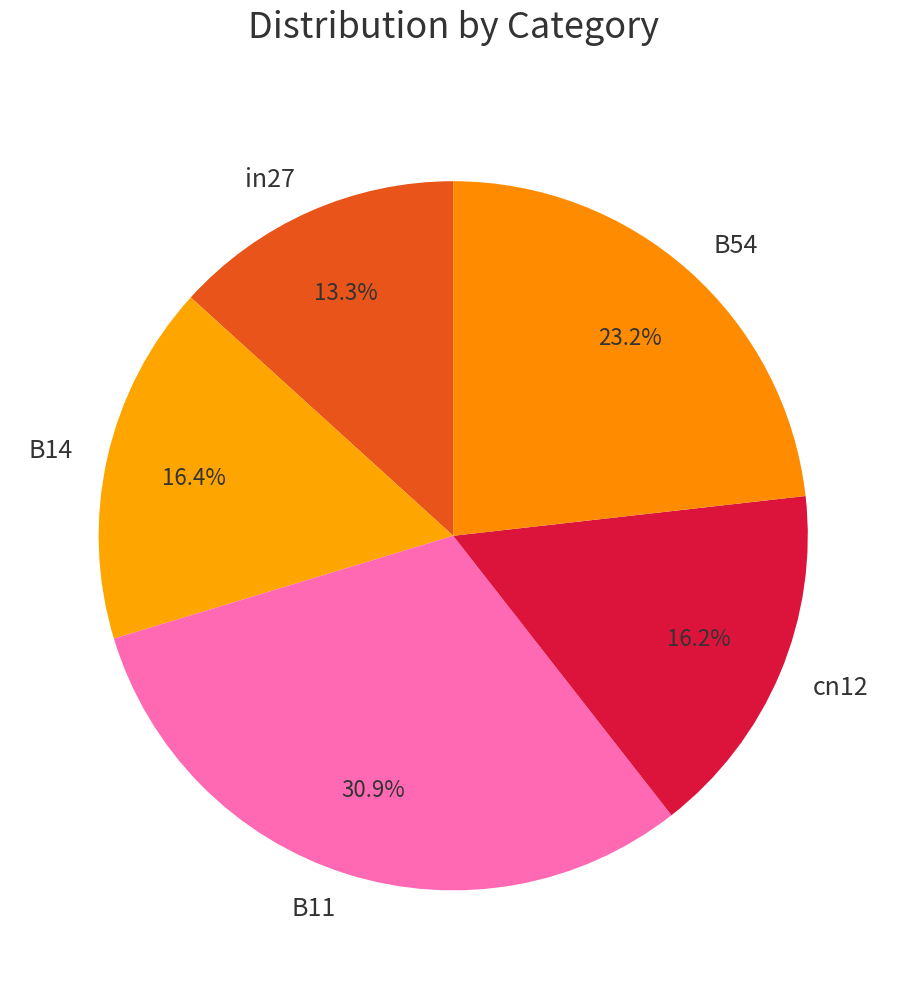

To the nearest percent, what percentage of the pie is cn12?

16%